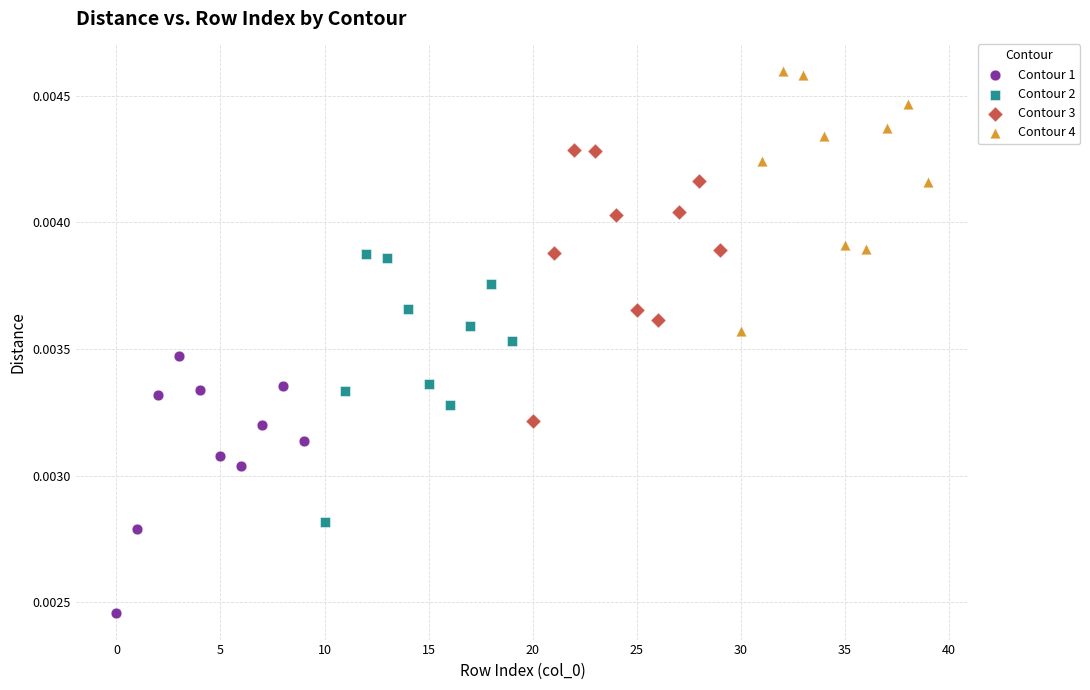

Which series contains the lowest Y value?

Contour 1